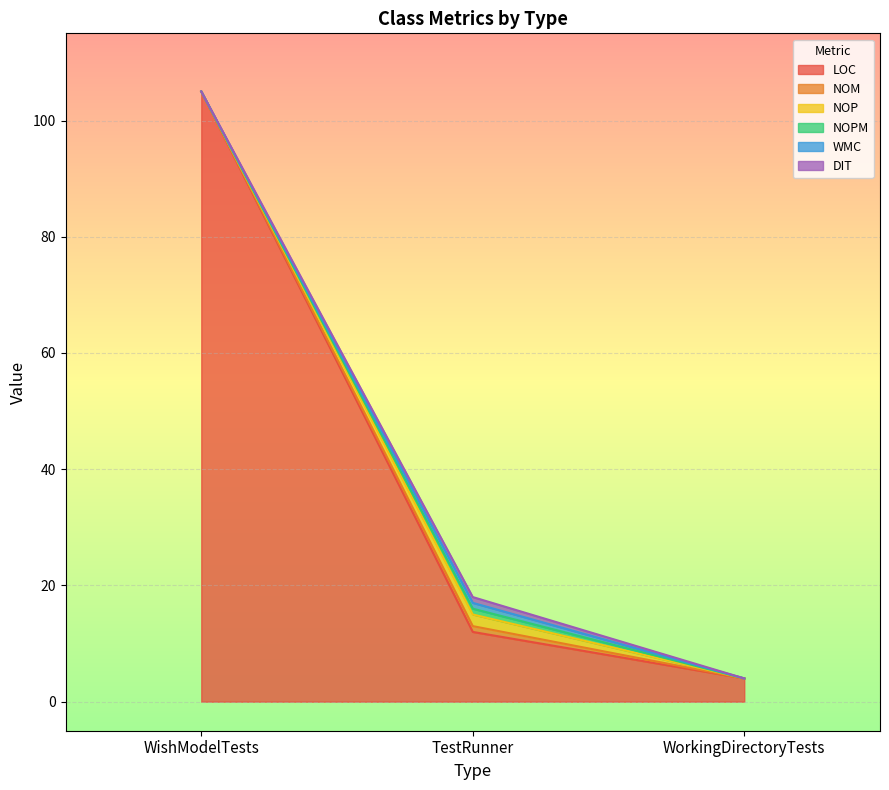

Does the chart display data point markers on the line(s)?

No